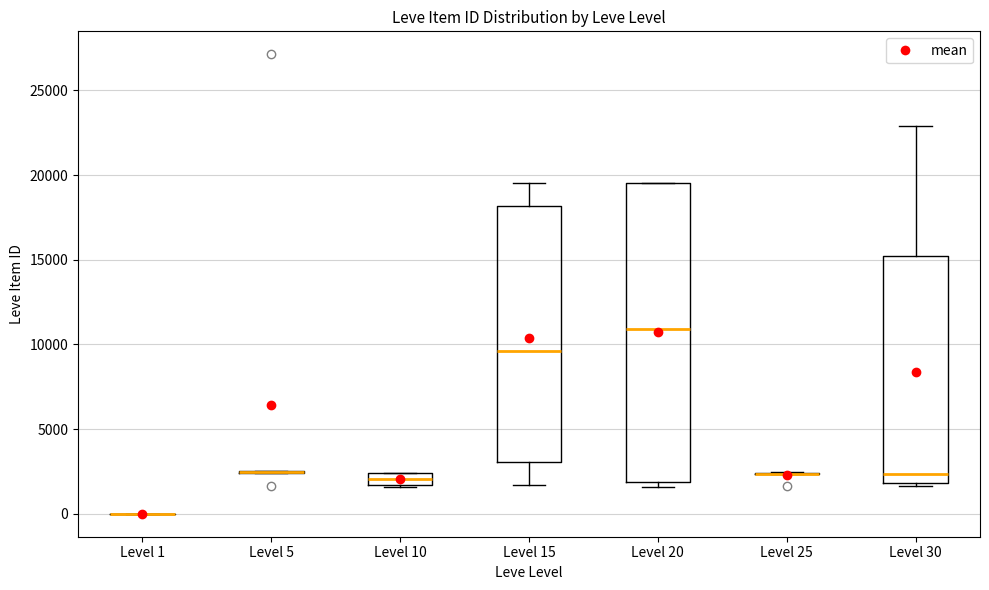

Comparing the boxes themselves (not the whiskers), which one is the tallest?

Level 20